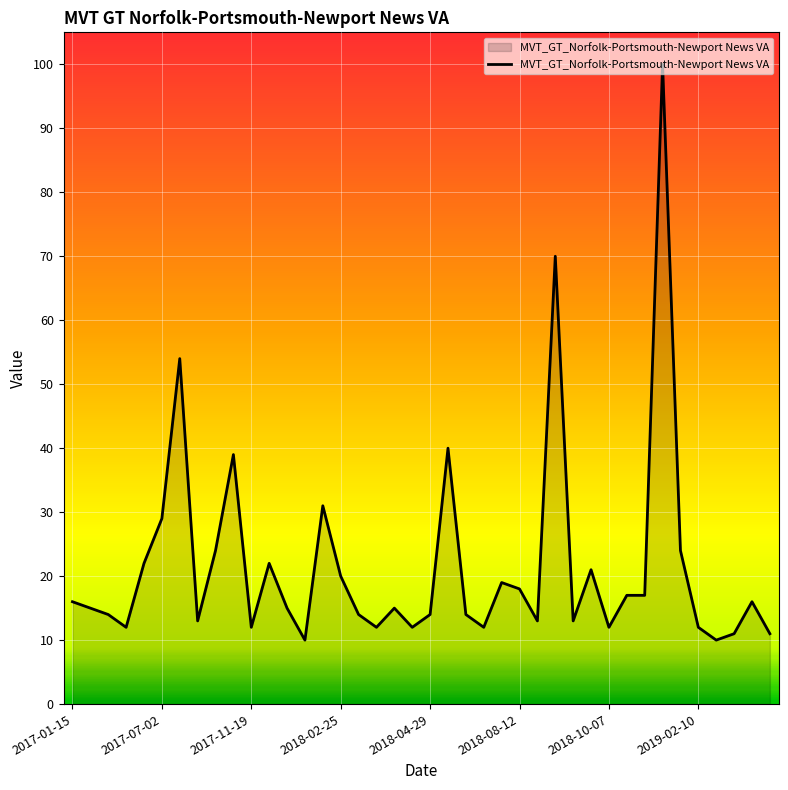

What is the greatest value displayed?

100